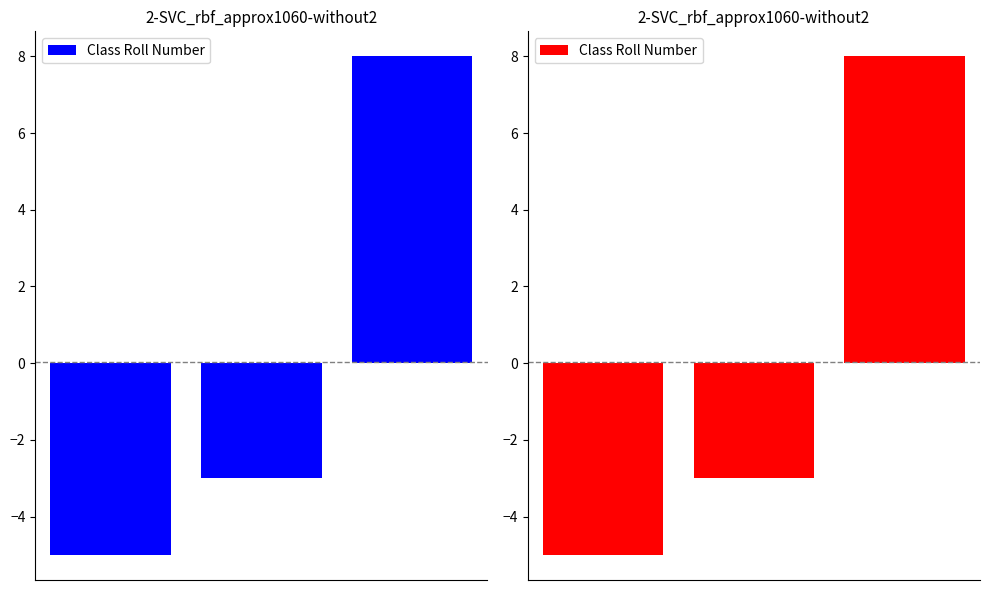

Count the values in the range -5 to 8.

3